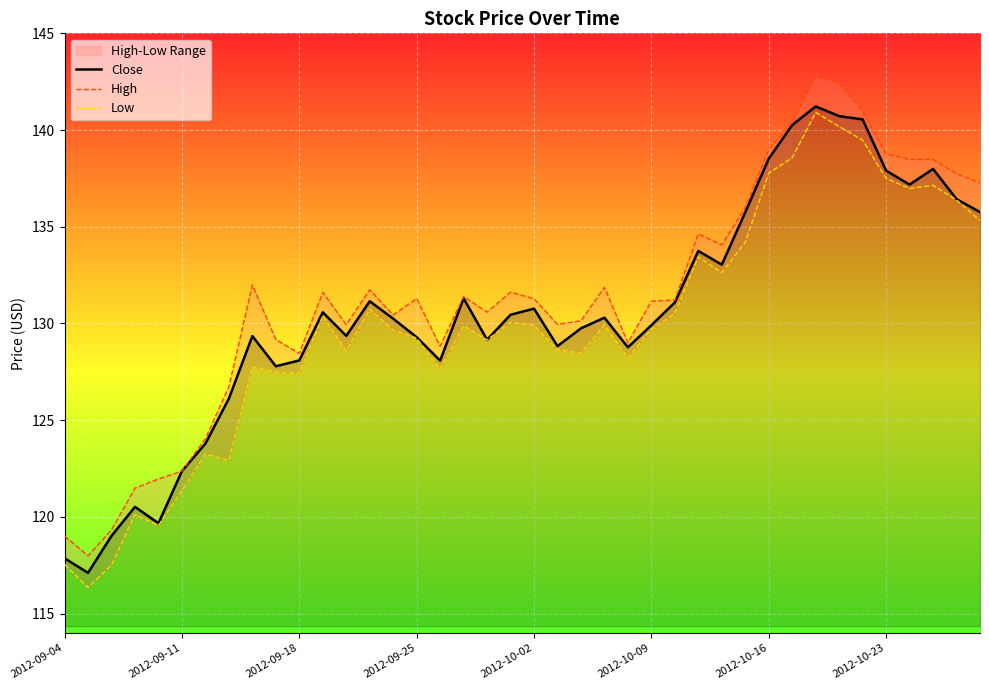

The Close series shows 129.9 at 2012-10-09. True or false?

True